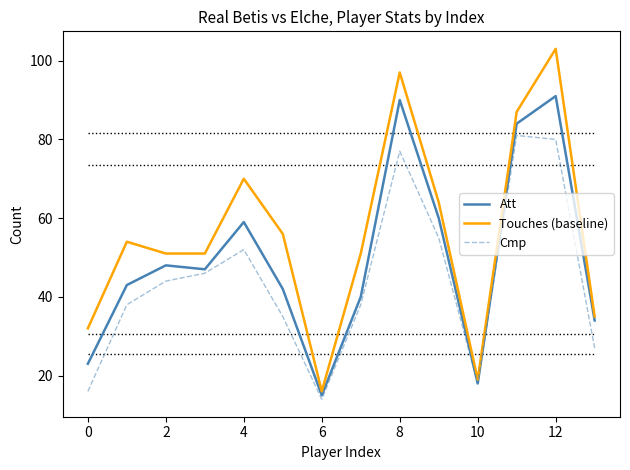

Which series has the largest range (max minus min)?

Touches (baseline)